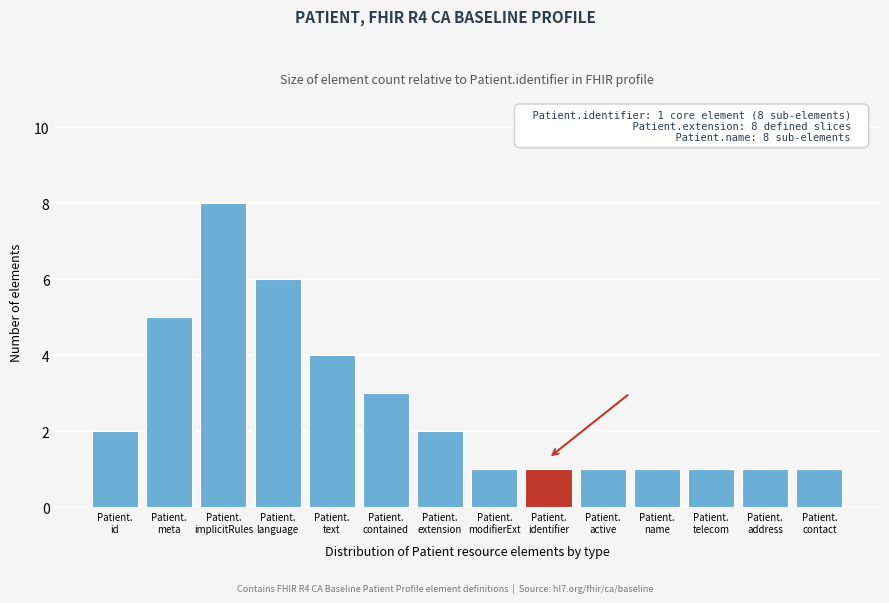

Reading left to right, list all the values displayed in this chart.

2	5	8	6	4	3	2	1	1	1	1	1	1	1